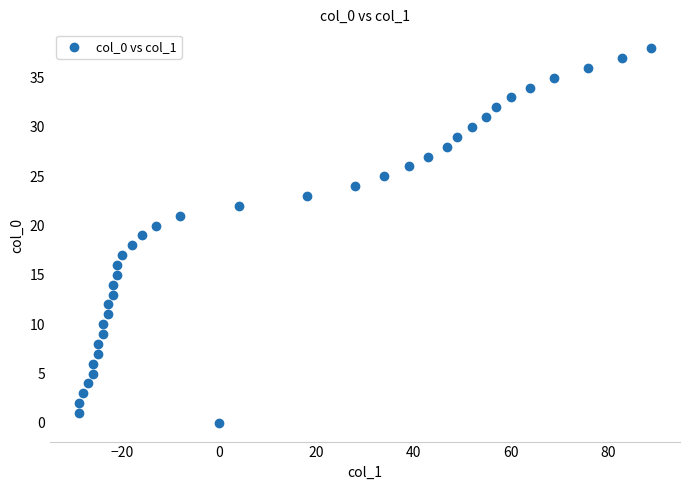

What is the range of X values (max minus min)?

118